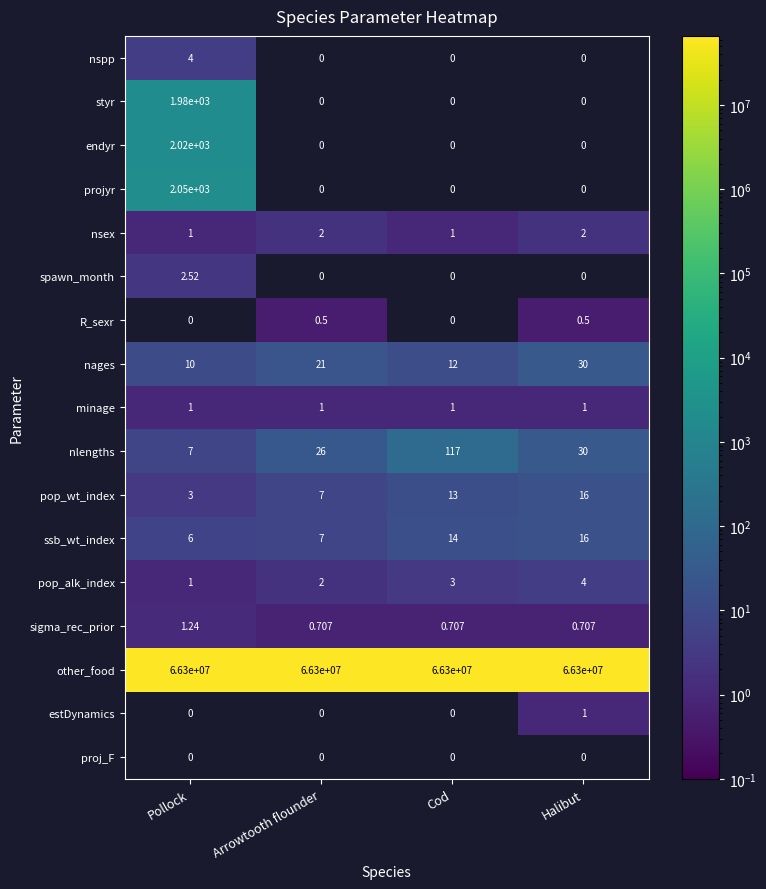

Is the value of styr at Pollock greater than the value of other_food at Pollock?

No